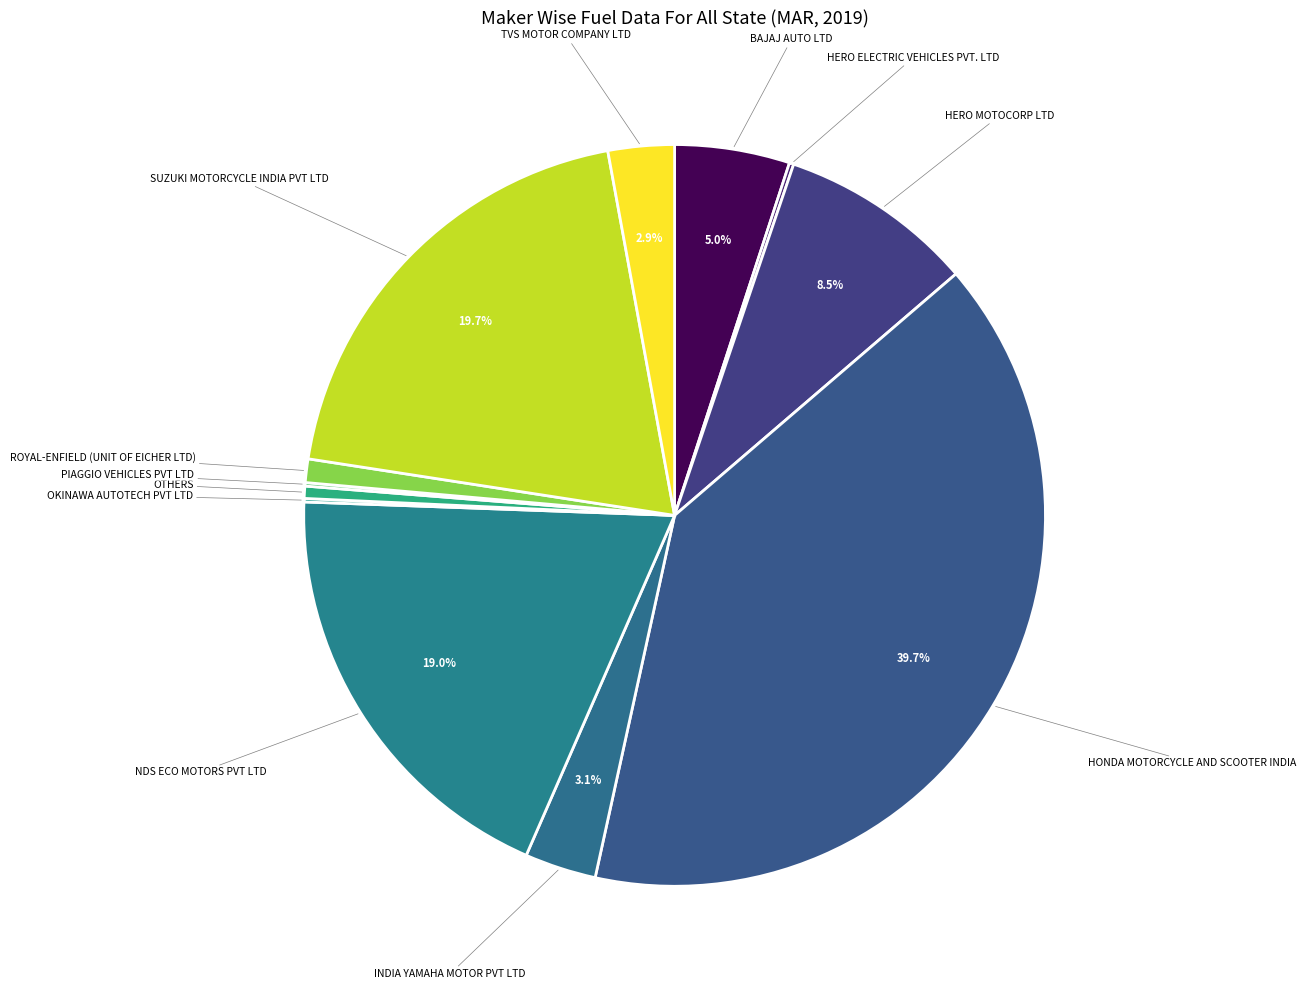

Is it true that HONDA MOTORCYCLE AND SCOOTER INDIA is 53% of the pie?

False